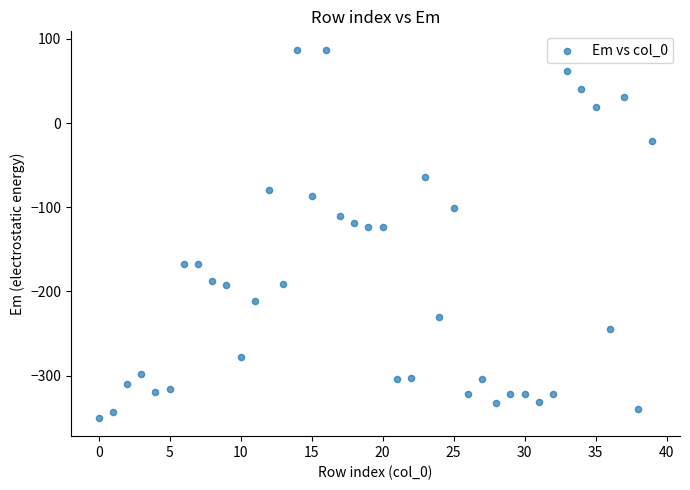

What is the range of Y values (max minus min)?

437.0